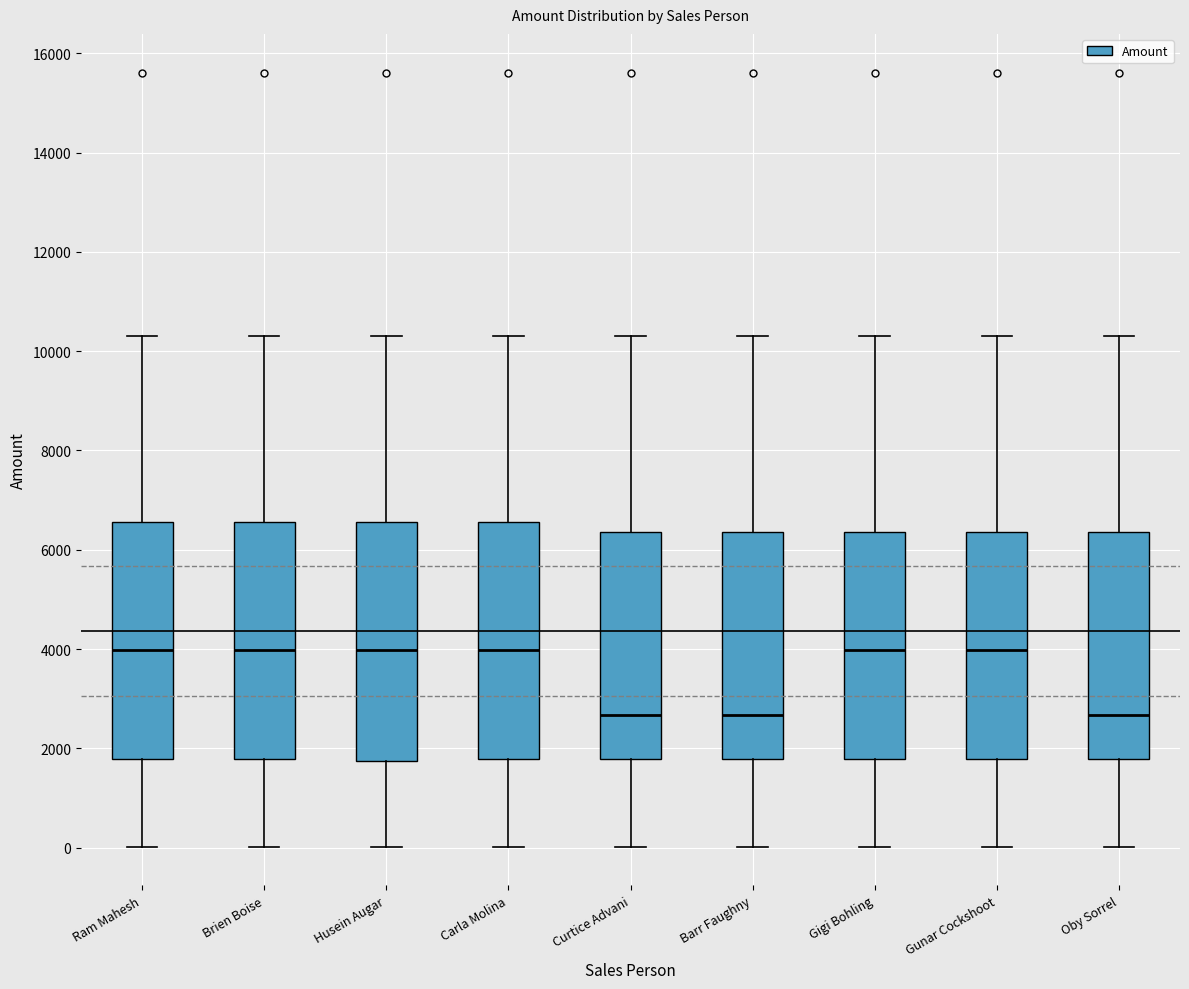

Reading left to right, read every box against the y-axis: the position of its median line, the range the box covers, and the ends of its whiskers. The values are not printed on the chart, so give them approximately, as read against the axis.

Ram Mahesh: median 4000, box 1800 to 6600, whiskers 0 to 10400
Brien Boise: median 4000, box 1800 to 6600, whiskers 0 to 10400
Husein Augar: median 4000, box 1800 to 6600, whiskers 0 to 10400
Carla Molina: median 4000, box 1800 to 6600, whiskers 0 to 10400
Curtice Advani: median 2600, box 1800 to 6400, whiskers 0 to 10400
Barr Faughny: median 2600, box 1800 to 6400, whiskers 0 to 10400
Gigi Bohling: median 4000, box 1800 to 6400, whiskers 0 to 10400
Gunar Cockshoot: median 4000, box 1800 to 6400, whiskers 0 to 10400
Oby Sorrel: median 2600, box 1800 to 6400, whiskers 0 to 10400